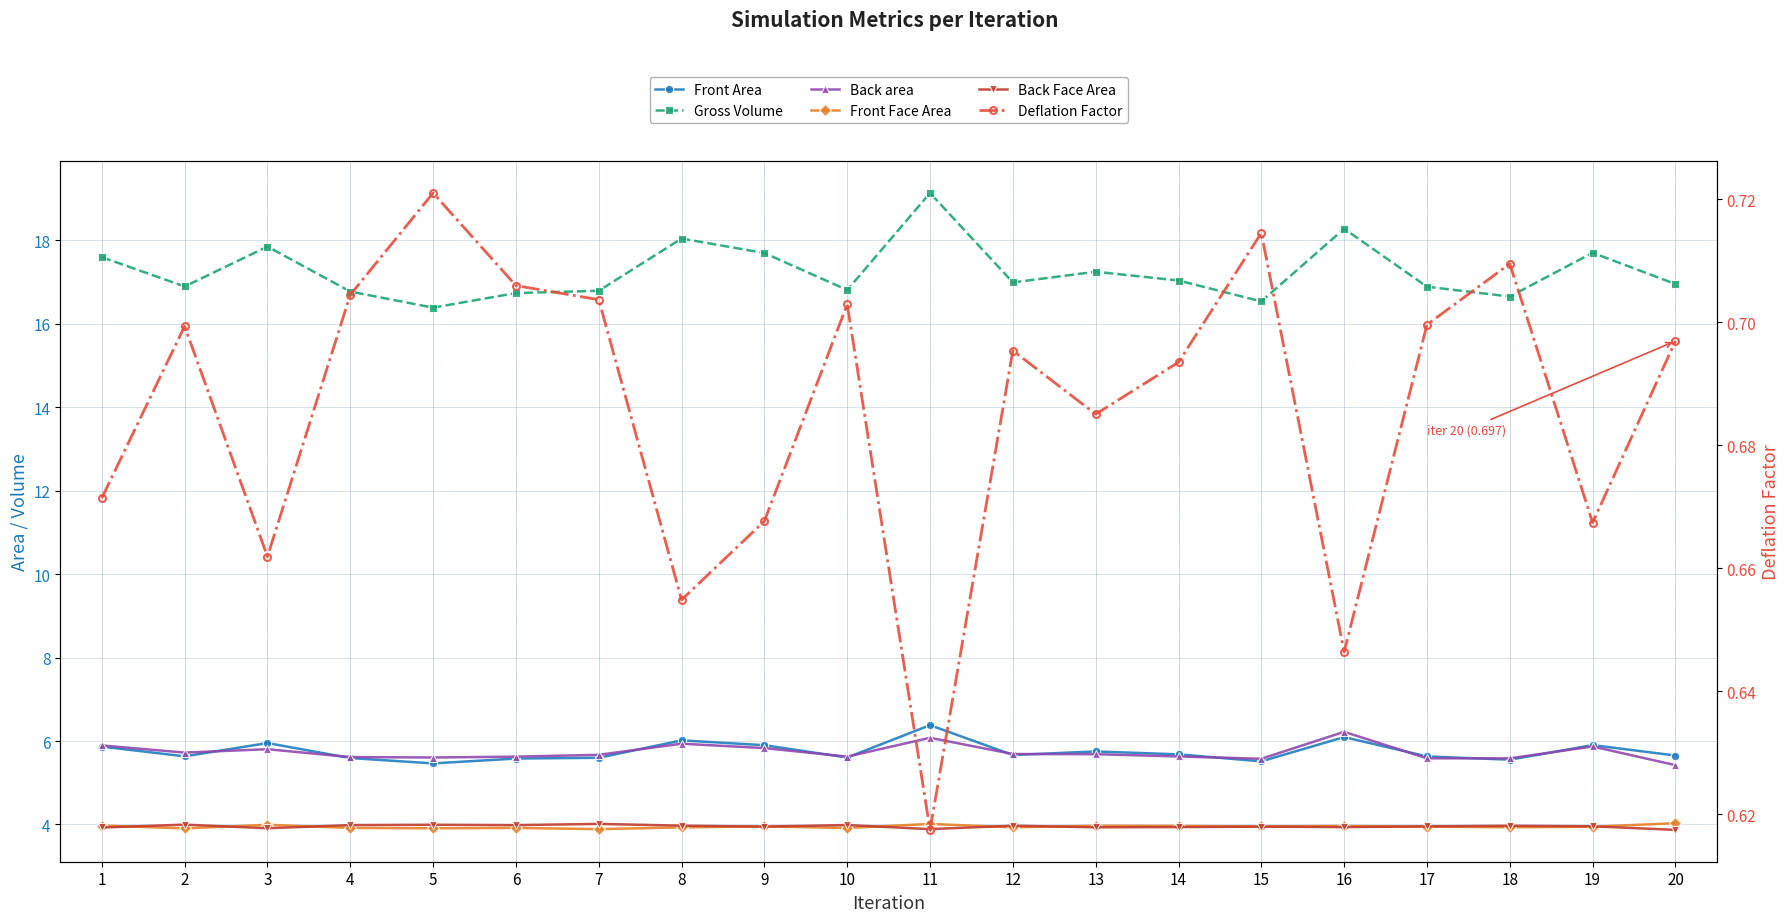

True or false: Back area has a value of 5.8 at 3.

True